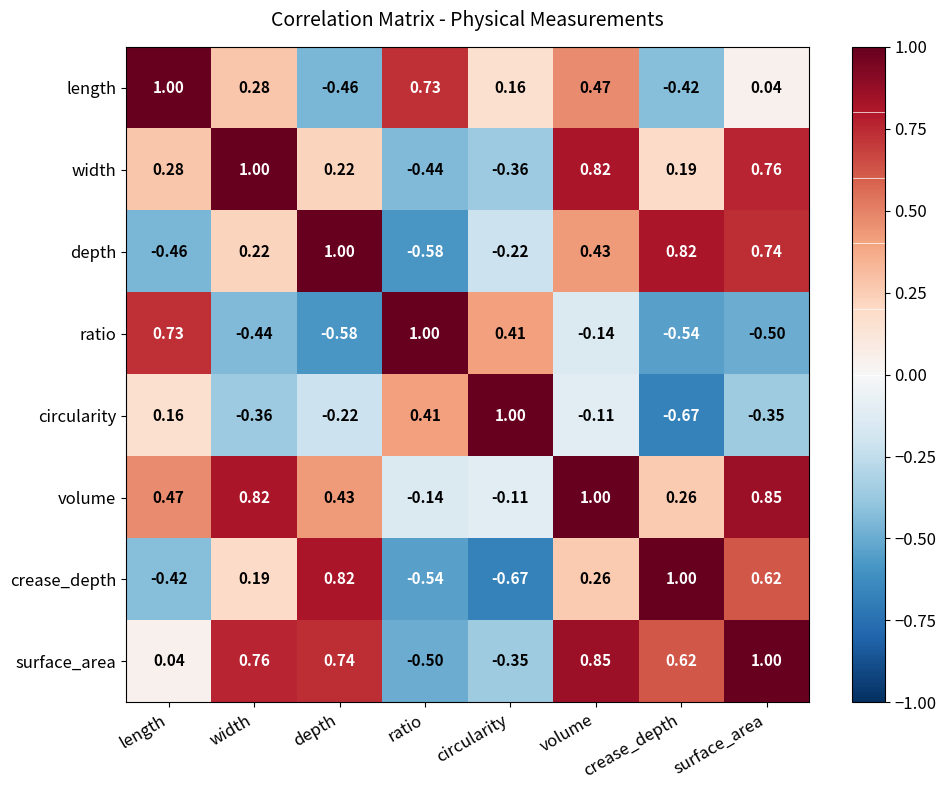

Which series changed the most between width and surface_area?

depth